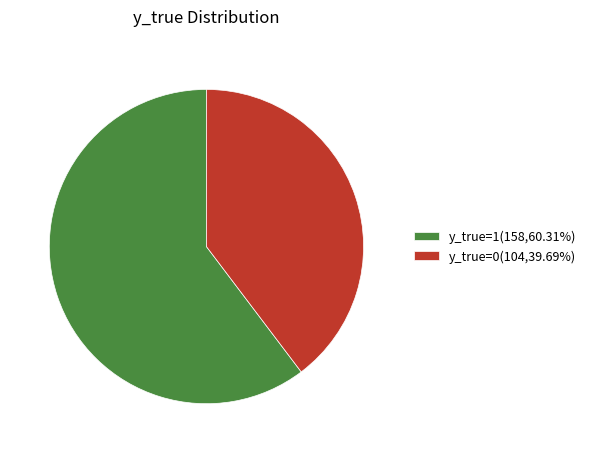

Combined, do y_true=1(158,60.31%) and y_true=0(104,39.69%) account for over 50%?

Yes